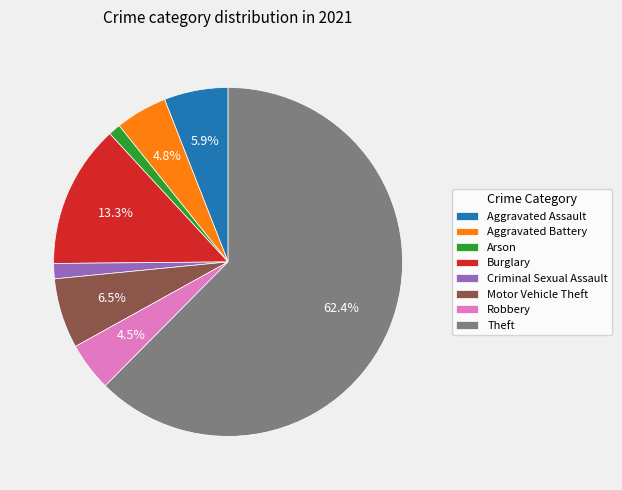

What portion of the pie excludes Aggravated Assault?

94.1%